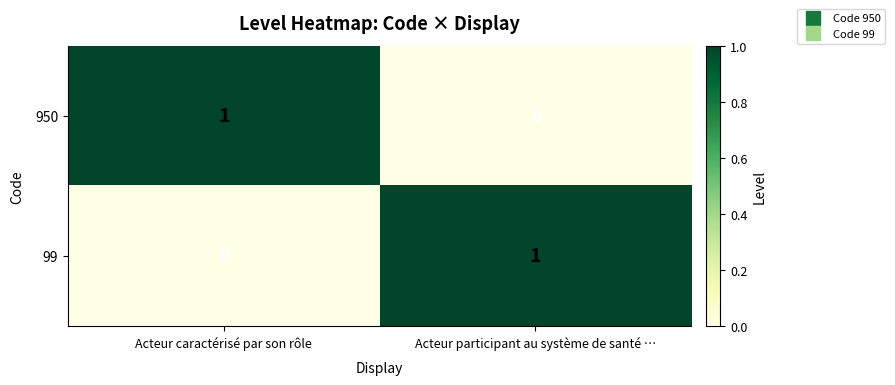

At how many categories does at least one series exceed 0?

2